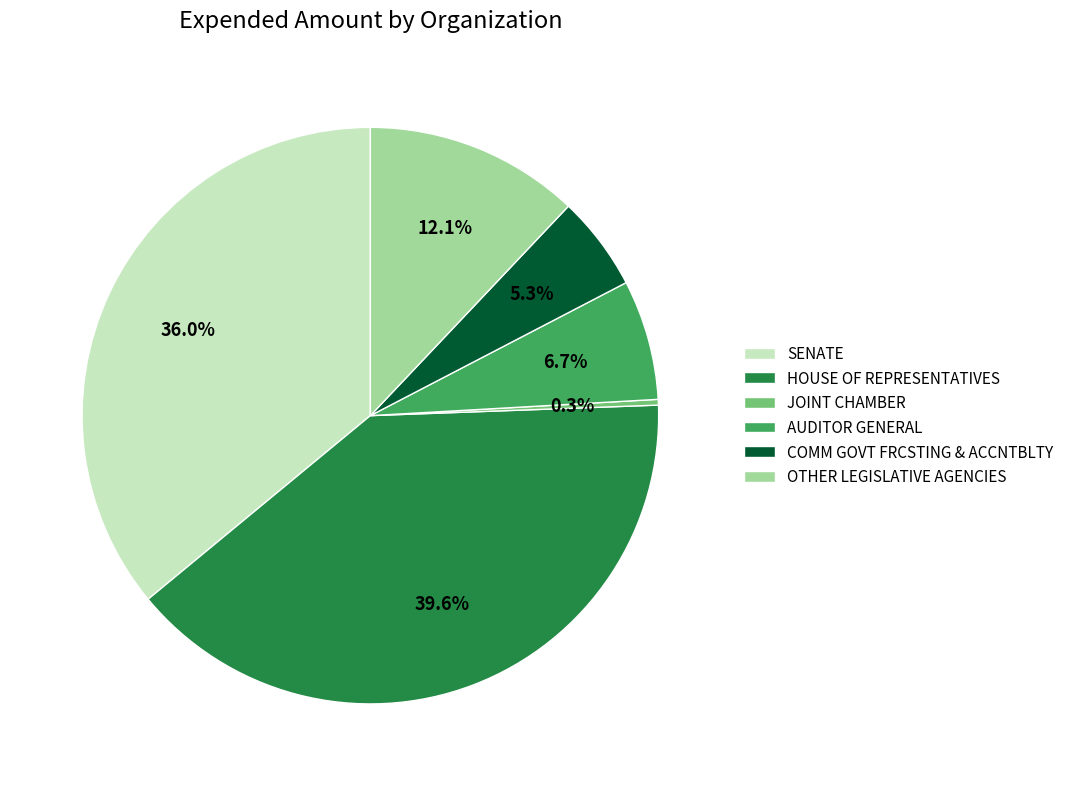

To the nearest percent, what is the difference between the largest and smallest slice percentages?

39%